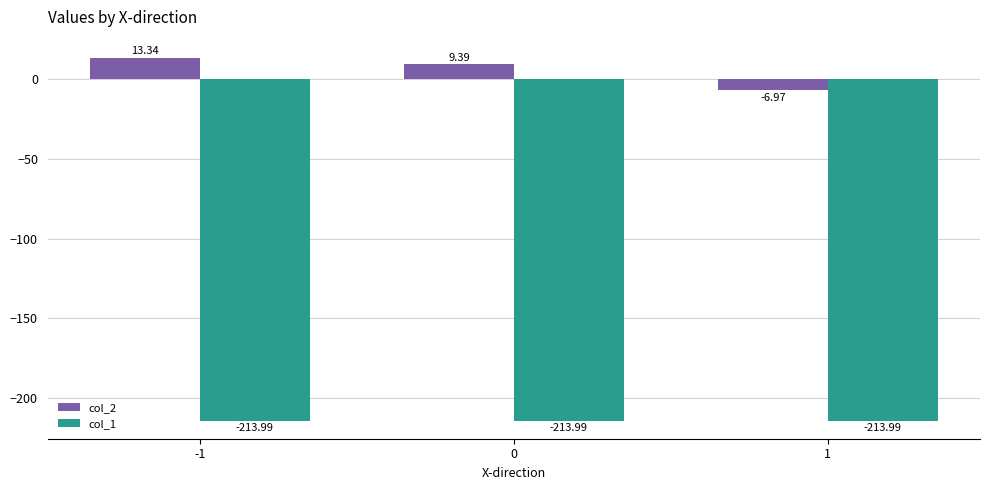

How many values in the col_2 series exceed 9?

2